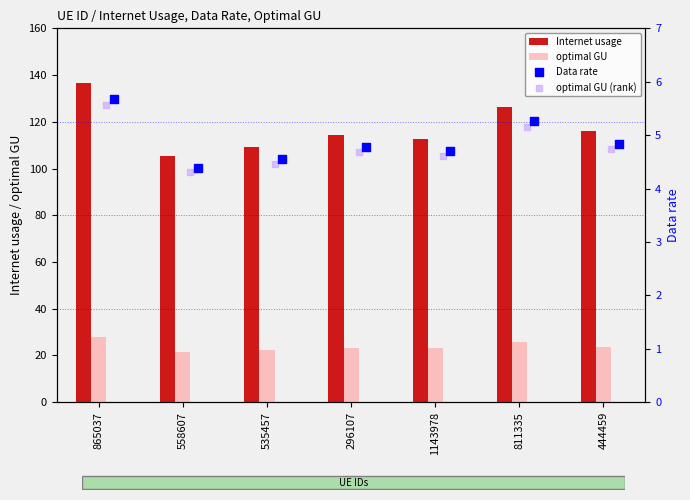

What are all the series names shown in the legend?

Internet usage, optimal GU, Data rate, optimal GU (rank)